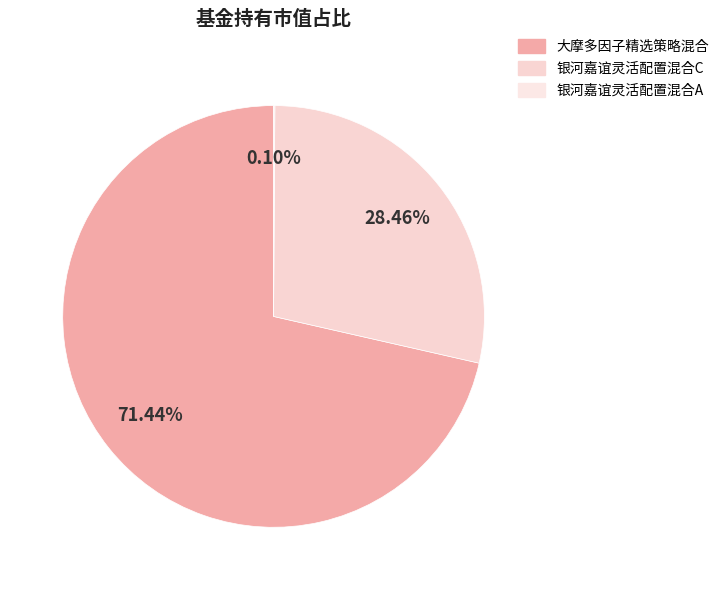

Which slice is the smallest?

银河嘉谊灵活配置混合A